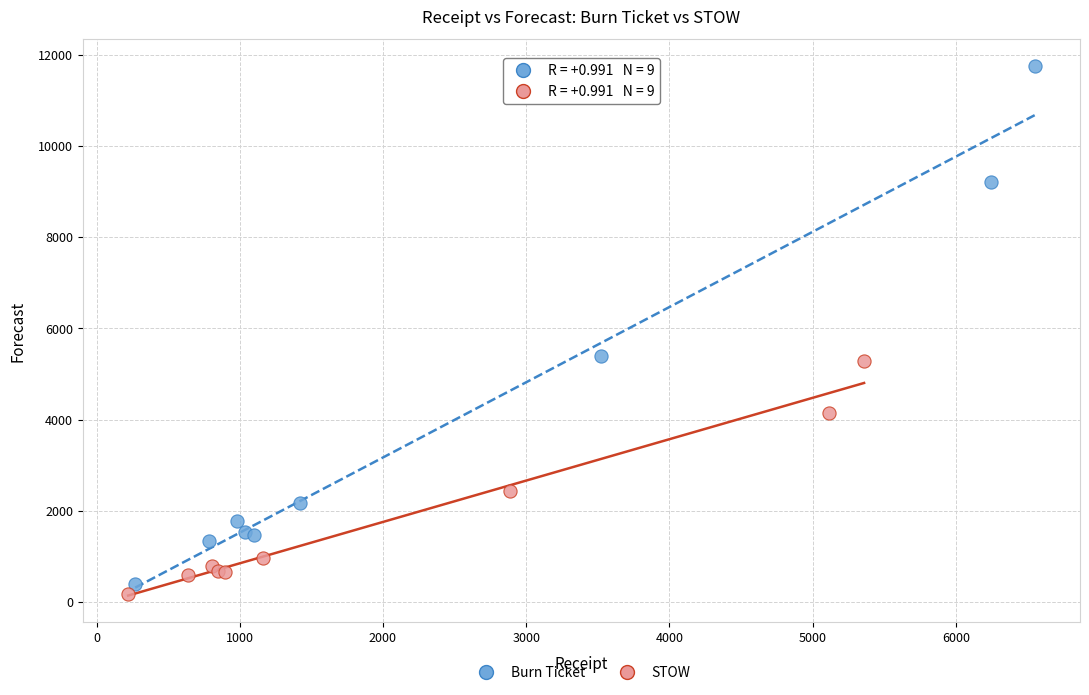

Which series reaches the maximum Y coordinate?

Burn Ticket